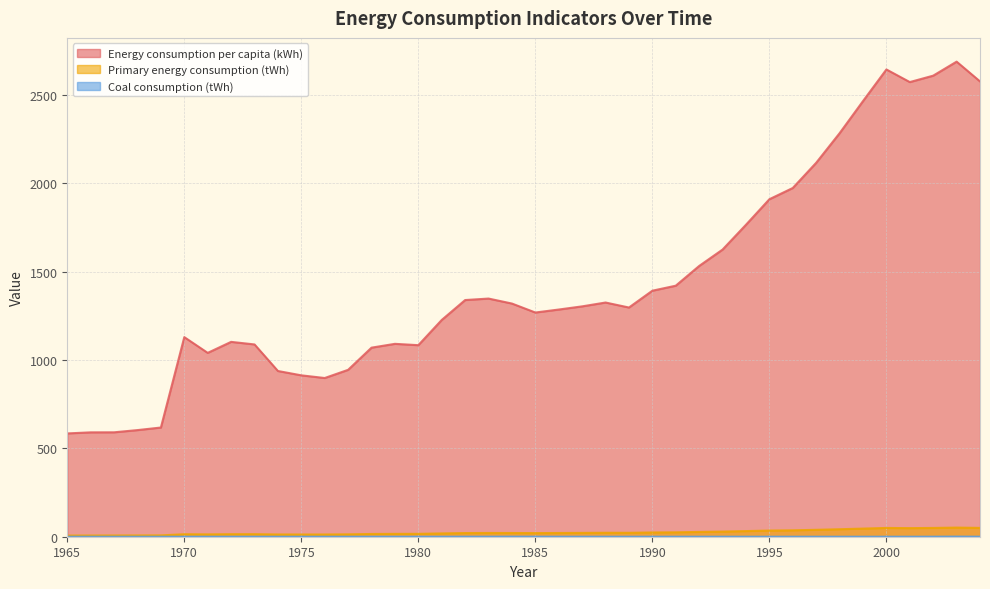

Reading left to right, extract all data points from this chart.

Energy consumption per capita (kWh): 1965=584.9	1966=590.9	1967=591.1	1968=603.7	1969=618.2	1970=1129.9	1971=1040.8	1972=1103.2	1973=1088.6	1974=938.3	1975=913.7	1976=898.5	1977=944.9	1978=1070.4	1979=1092.0	1980=1084.4	1981=1227.2	1982=1339.9	1983=1348.3	1984=1320.1	1985=1269.3	1986=1286.2	1987=1304.2	1988=1325.9	1989=1297.6	1990=1392.8	1991=1421.2	1992=1532.8	1993=1625.7	1994=1766.2	1995=1910.6	1996=1974.3	1997=2117.0	1998=2284.4	1999=2466.2	2000=2645.3	2001=2573.9	2002=2610.3	2003=2689.6	2004=2577.7
Primary energy consumption (tWh): 1965=6.5	1966=6.7	1967=6.9	1968=7.2	1969=7.6	1970=14.1	1971=13.3	1972=14.3	1973=14.4	1974=12.7	1975=12.6	1976=12.6	1977=13.5	1978=15.6	1979=16.1	1980=16.3	1981=18.7	1982=20.8	1983=21.2	1984=21.1	1985=20.5	1986=21.1	1987=21.7	1988=22.4	1989=22.2	1990=24.1	1991=24.9	1992=27.2	1993=29.1	1994=32.0	1995=34.9	1996=36.3	1997=39.1	1998=42.4	1999=46.0	2000=49.7	2001=48.7	2002=49.8	2003=51.7	2004=50.0
Coal consumption (tWh): 1965=0.0	1966=0.0	1967=0.0	1968=0.0	1969=0.0	1970=0.0	1971=0.0	1972=0.0	1973=0.0	1974=0.0	1975=0.0	1976=0.0	1977=0.0	1978=0.0	1979=0.0	1980=0.0	1981=0.0	1982=0.2	1983=0.2	1984=0.4	1985=0.2	1986=0.1	1987=0.1	1988=0.0	1989=0.0	1990=0.0	1991=0.0	1992=0.0	1993=0.0	1994=0.0	1995=0.0	1996=0.0	1997=0.0	1998=0.0	1999=0.0	2000=0.0	2001=0.0	2002=0.1	2003=0.7	2004=0.2